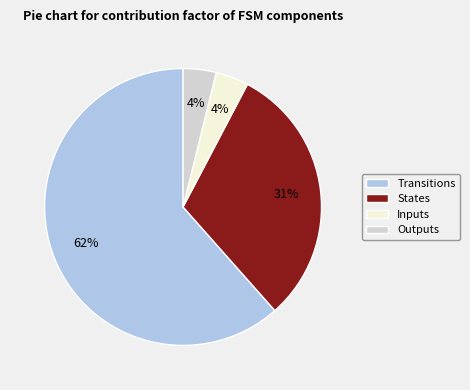

Which has a higher value, Inputs or States?

States